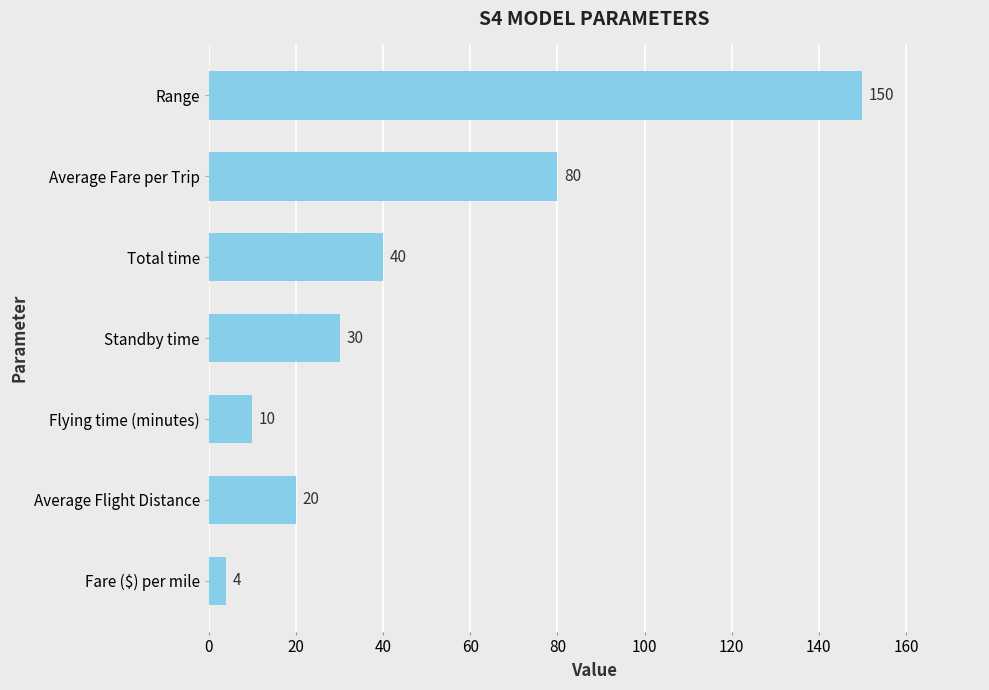

Reading bottom to top, what are all the values shown in this chart?

4	20	10	30	40	80	150